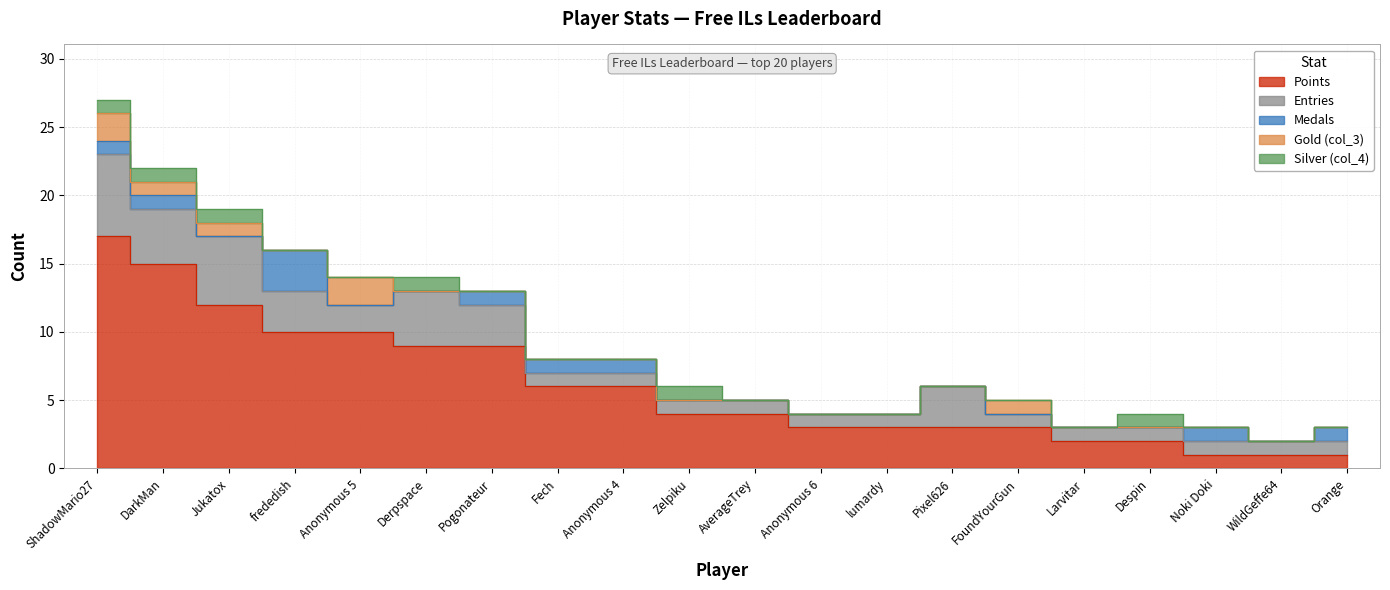

At which label does Medals reach its peak?

frededish